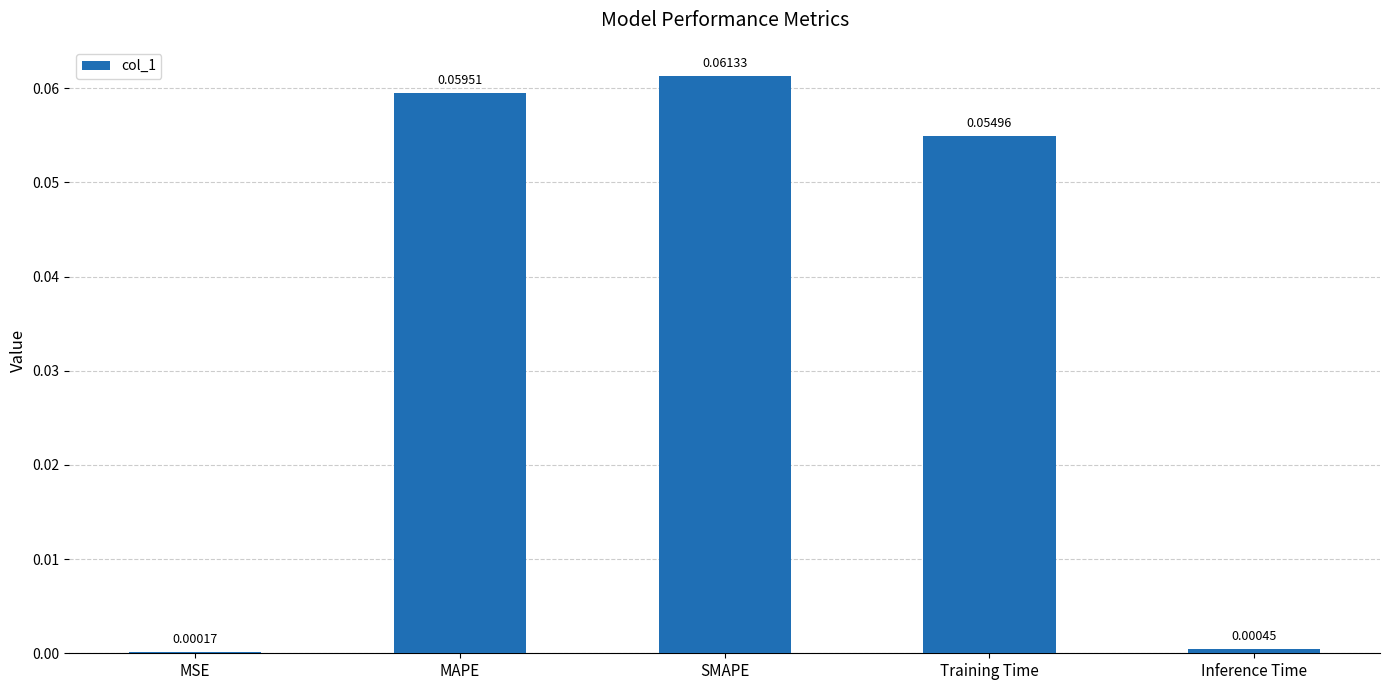

Between MSE and MAPE, which is larger?

MAPE